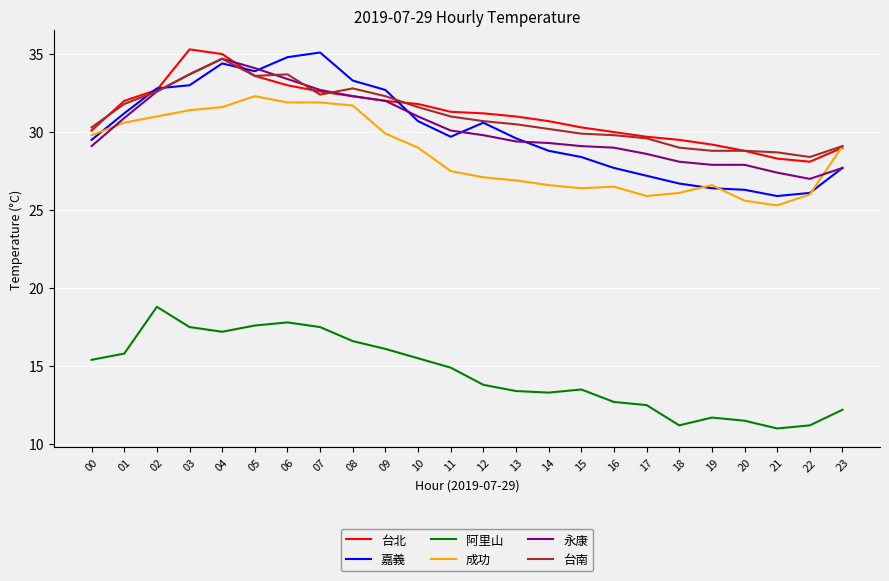

Is it true that 台南 equals 33.7 at 06?

True